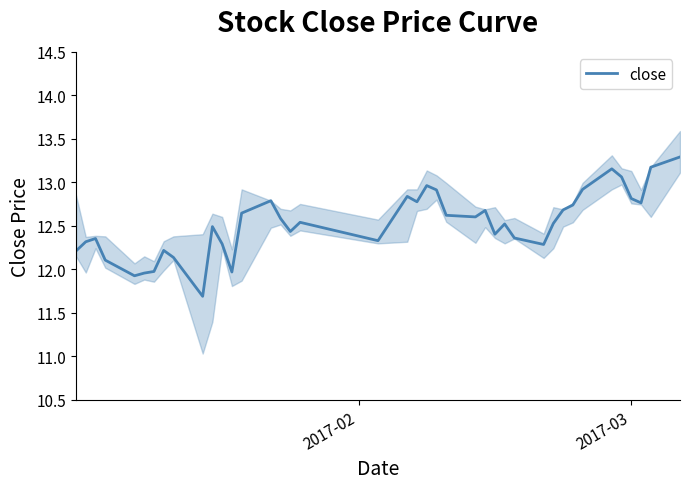

How many series are shown in this chart?

1